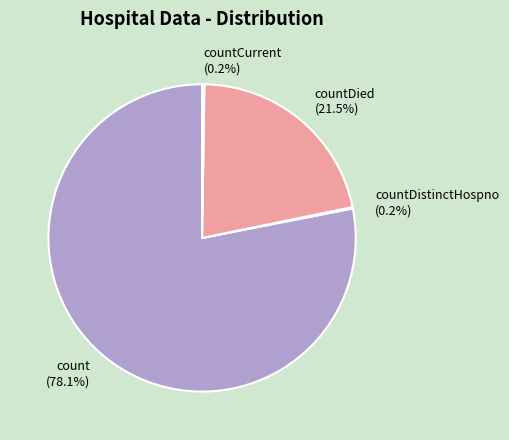

Is there any slice that represents more than half of the pie?

Yes